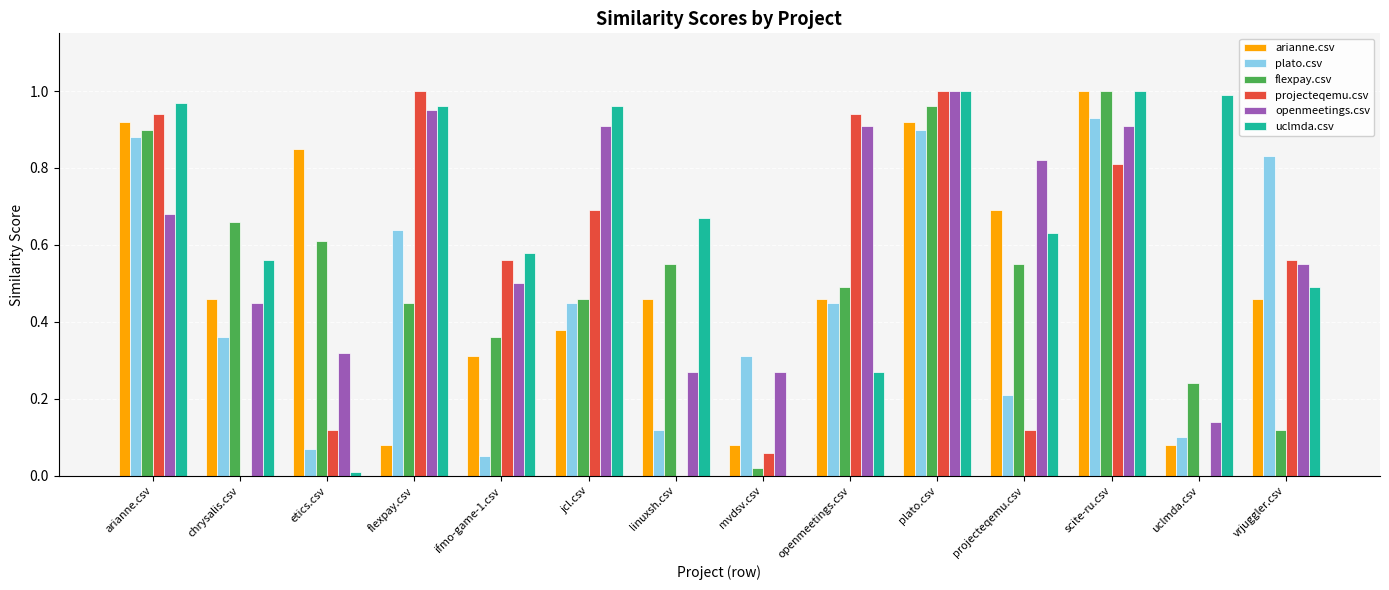

Which series changed the most between arianne.csv and linuxsh.csv?

projecteqemu.csv